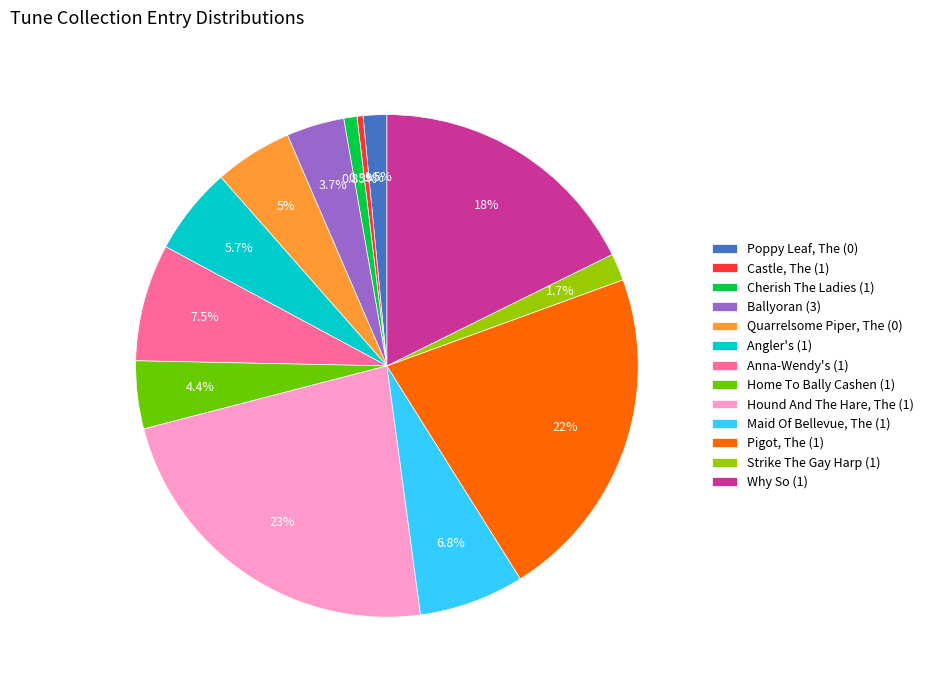

What is the ratio of the value at Anna-Wendy's (1) to the value at Angler's (1)?

1.3